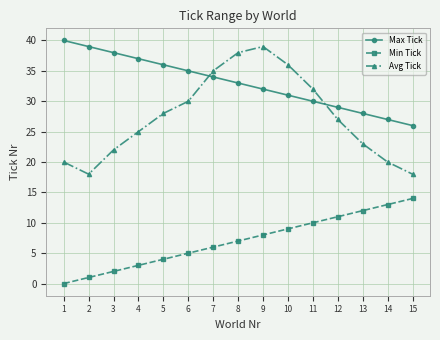

List the labels in order of Min Tick value, largest first.

15, 14, 13, 12, 11, 10, 9, 8, 7, 6, 5, 4, 3, 2, 1